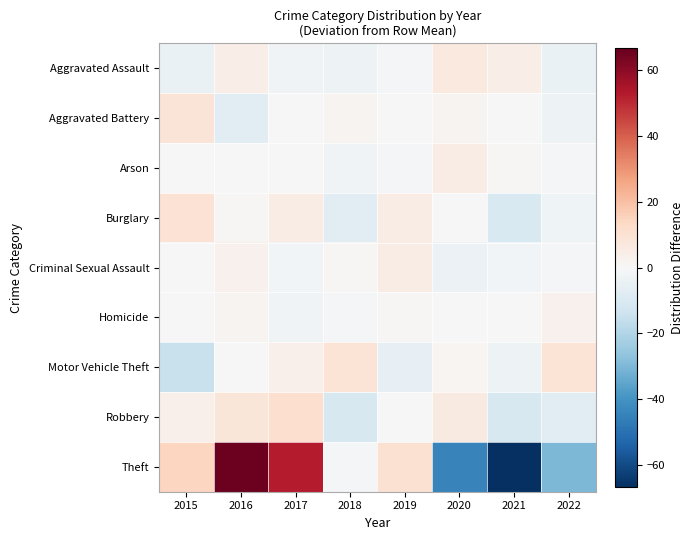

At which category does the chart reach its peak across all series?

2016